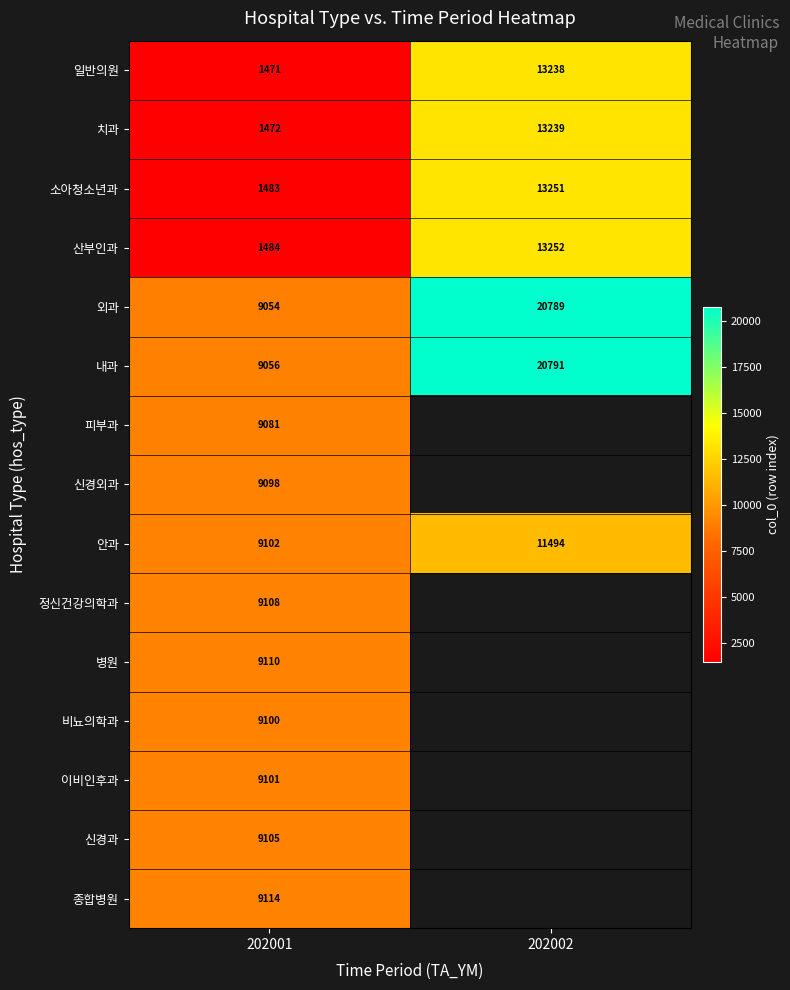

What value does the 외과 series have at 202001, to the nearest 10?

9050